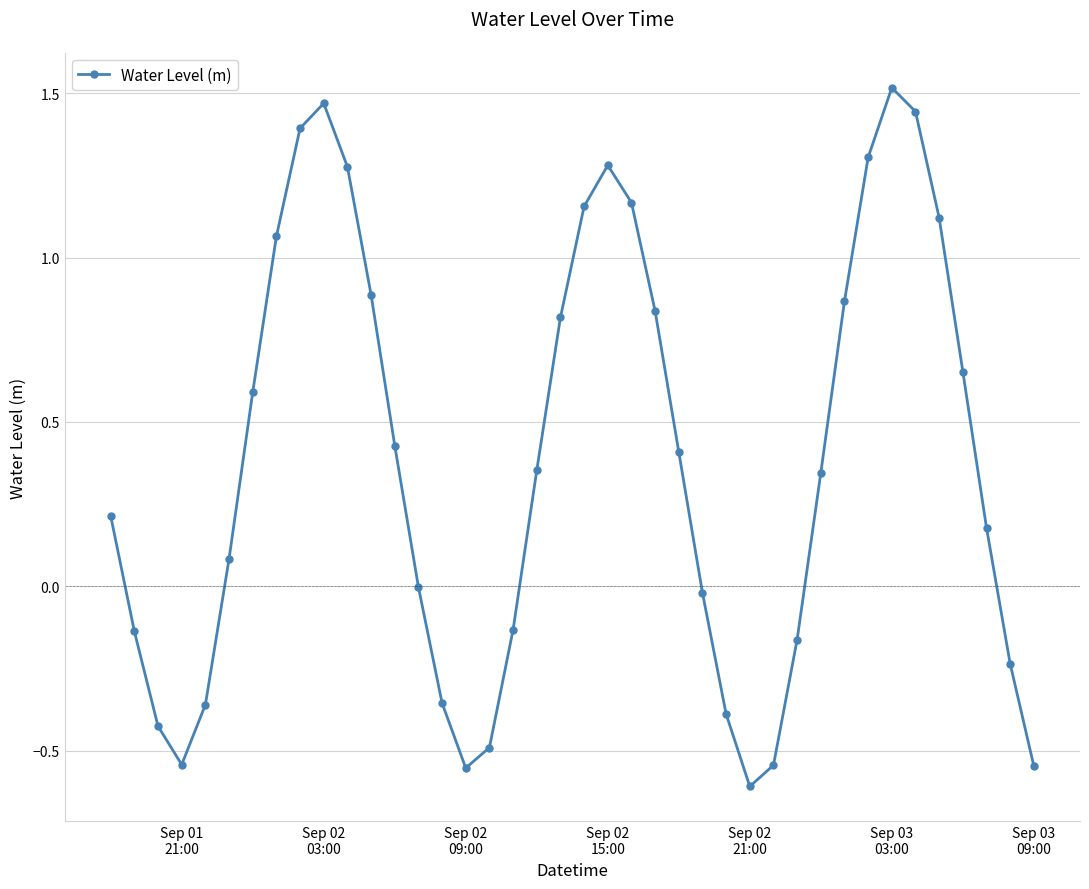

True or false: there are more than 1 points higher than both neighbors.

True